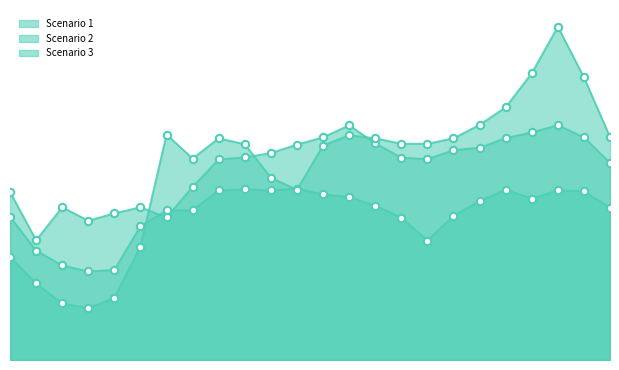

Is the value of Scenario 2 at 22 greater than the value of Scenario 3 at 6?

No